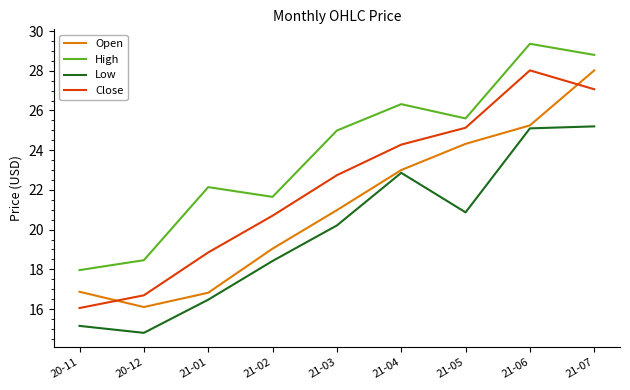

What is the difference between the maximum and minimum values in the Low series?

10.4